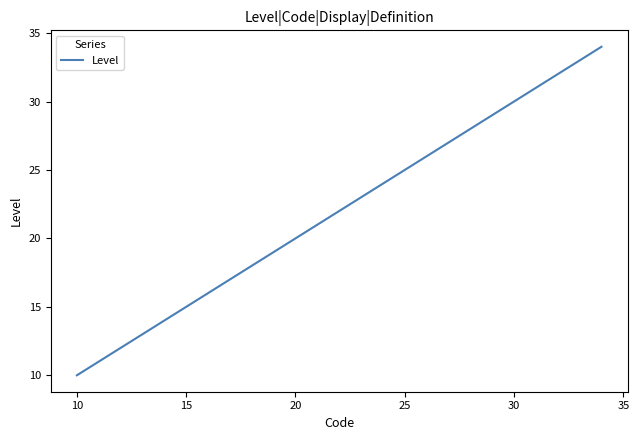

What is the greatest value displayed?

34